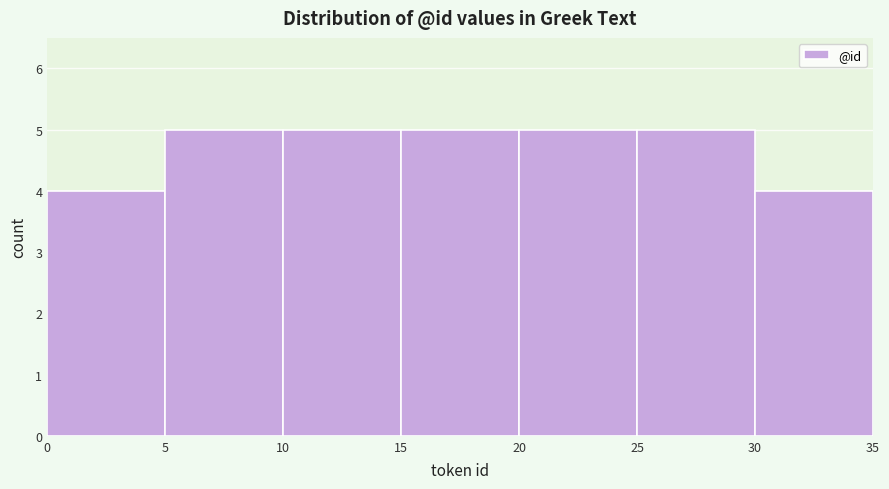

Reading left to right, transcribe this chart: for each bar, give the range it covers on the x-axis and its height. The values are not printed on the chart, so give them approximately, as read against the axis.

0 to 5: 4
5 to 10: 5
10 to 15: 5
15 to 20: 5
20 to 25: 5
25 to 30: 5
30 to 35: 4